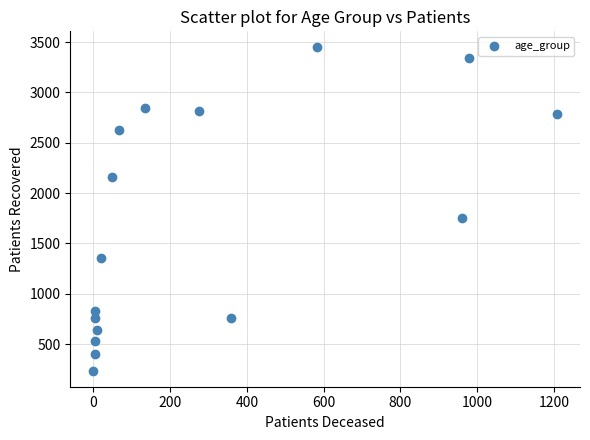

What Y value in the scatter plot is closest to 1841?

1756